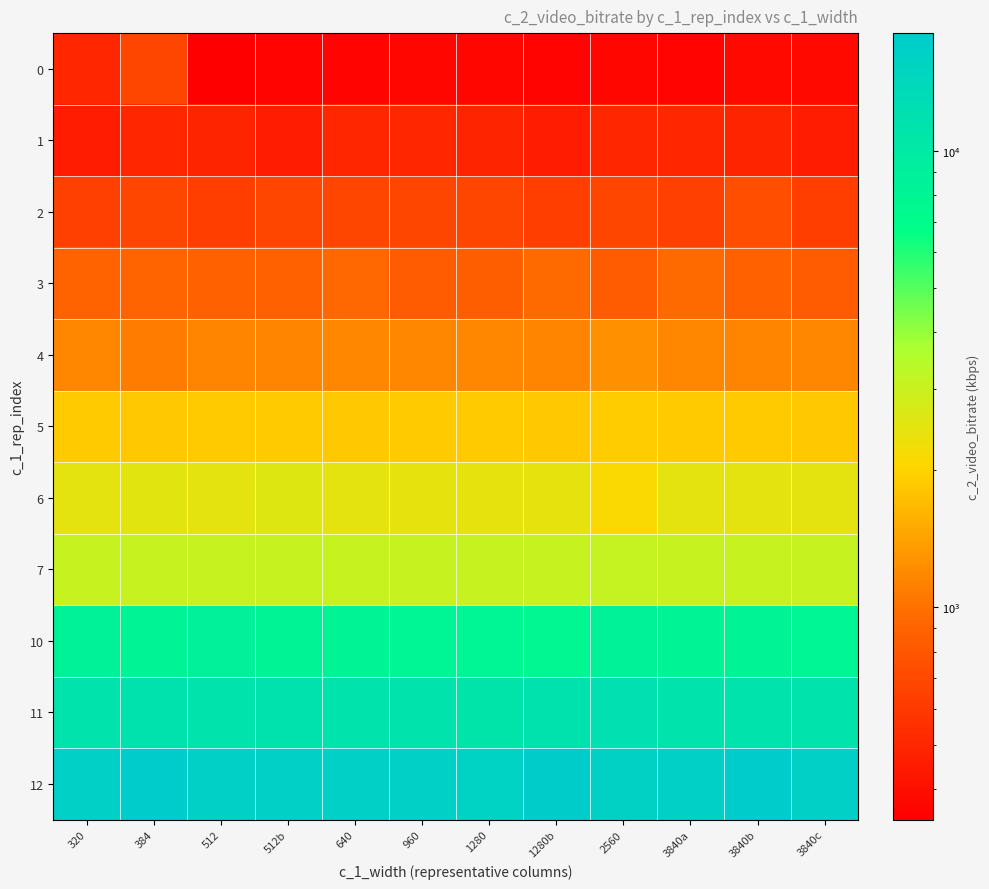

At 512b, list the series in order from smallest to largest.

0, 1, 2, 3, 4, 5, 6, 7, 10, 11, 12